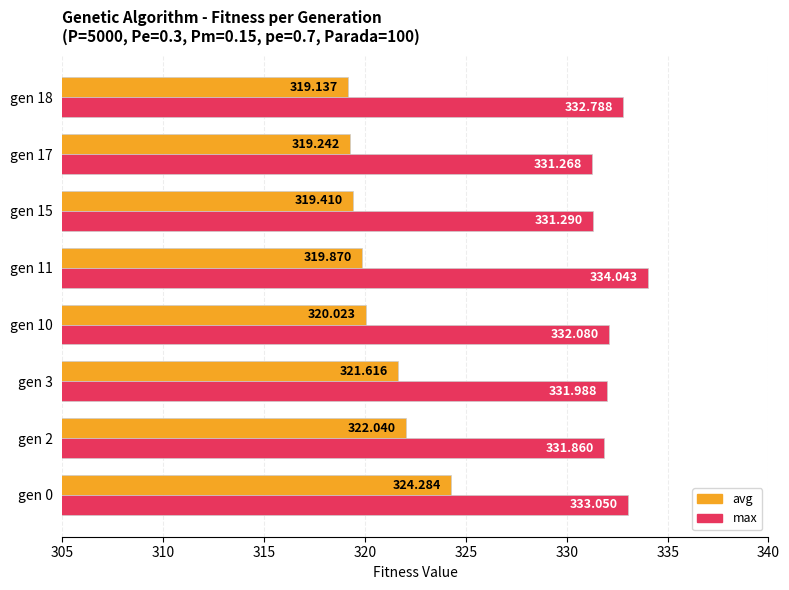

Which series changed the most between gen 11 and gen 15?

max